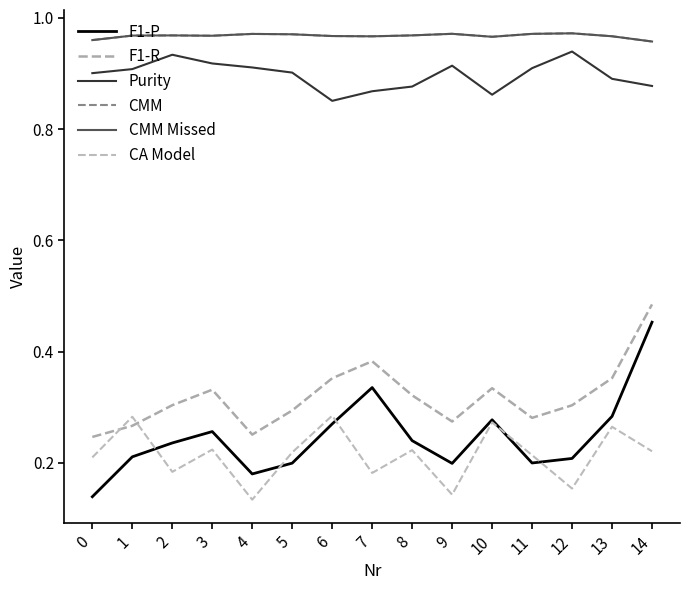

At how many categories does at least one series exceed 0?

15